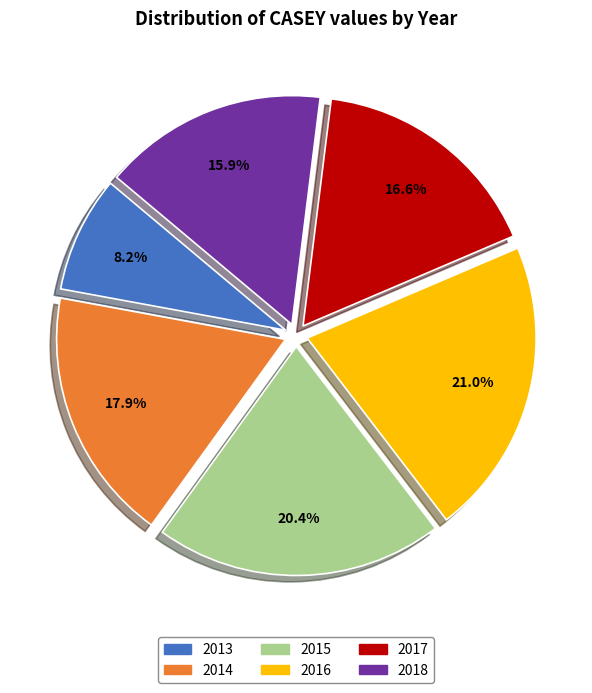

Count the number of slices in the pie.

6